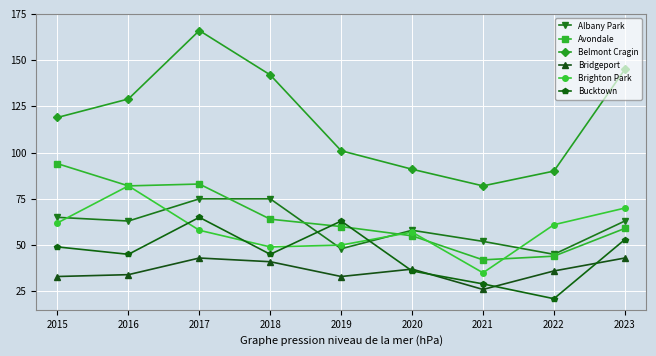

What is the lowest value of the Brighton Park series?

35